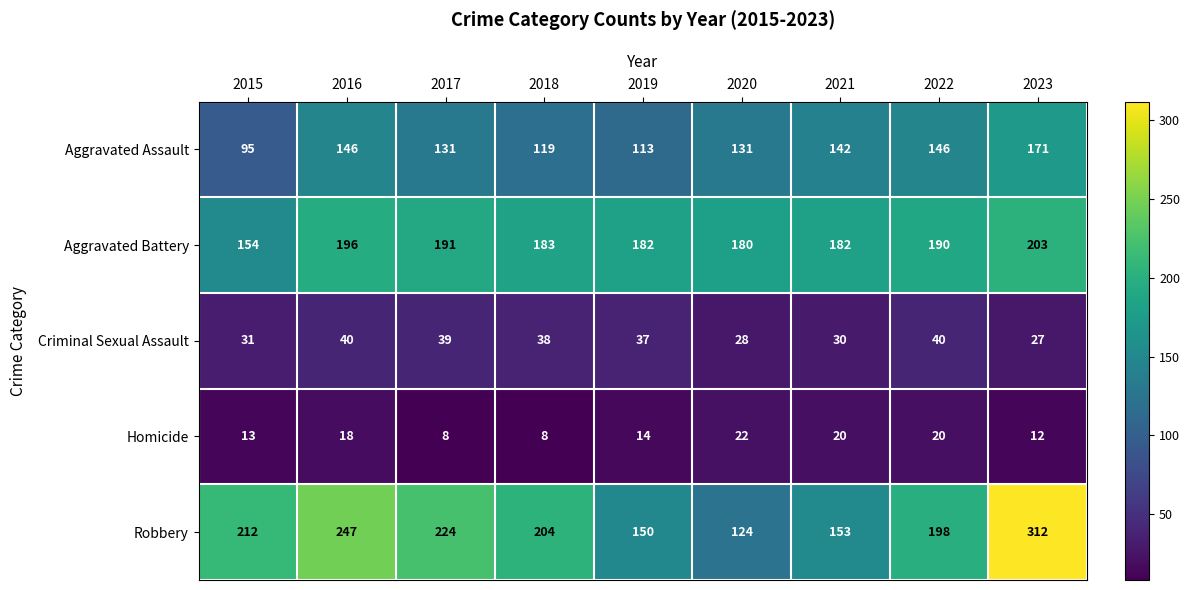

What is the sum of the Robbery values at 2019 and 2017?

374